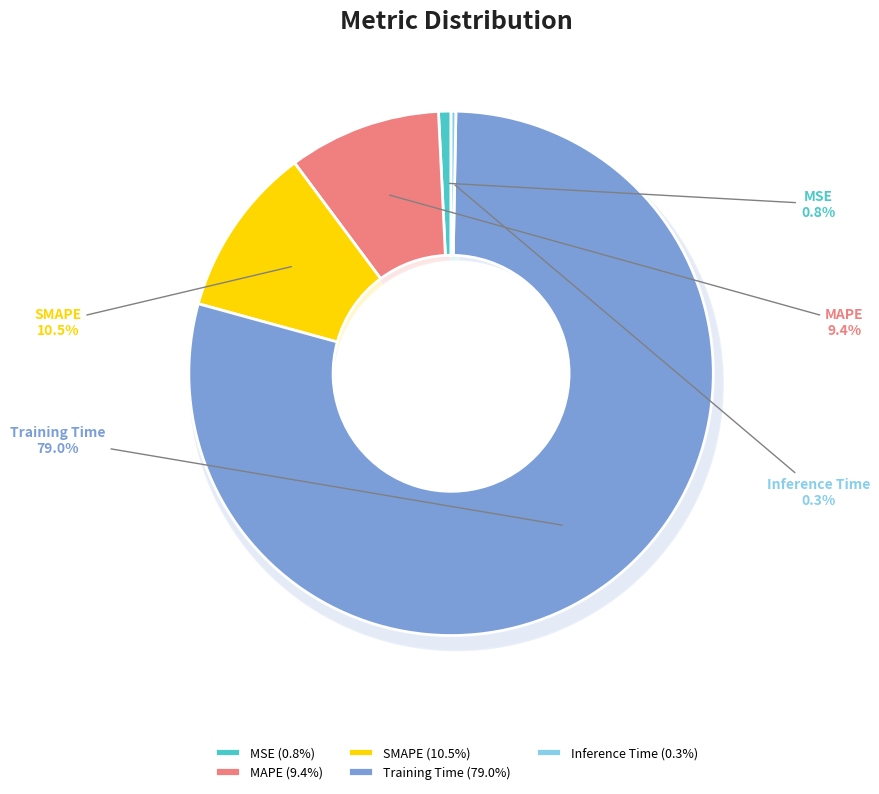

How many slices are in this pie chart?

5